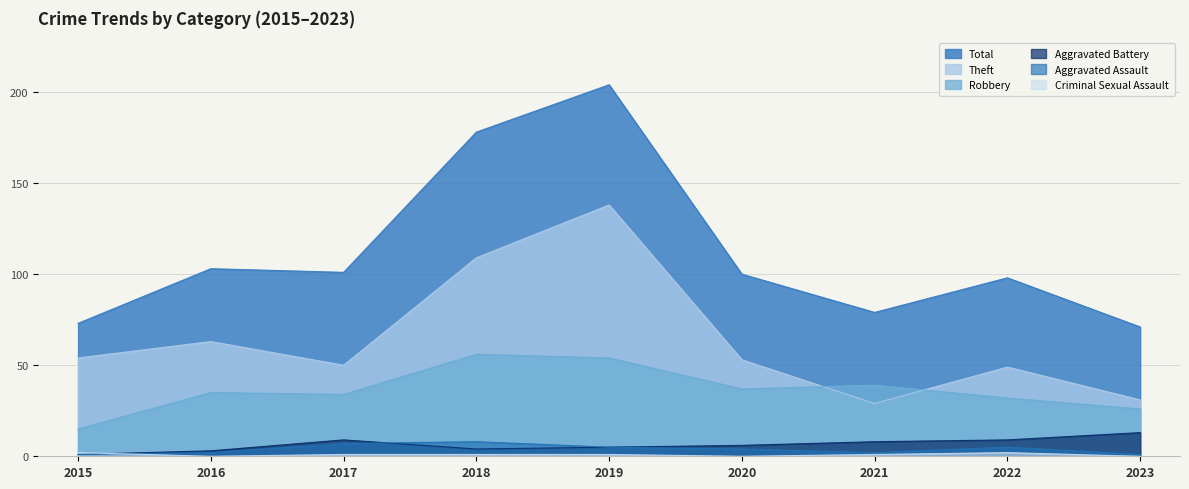

What are all the series names shown in the legend?

Total, Robbery, Theft, Aggravated Battery, Aggravated Assault, Criminal Sexual Assault